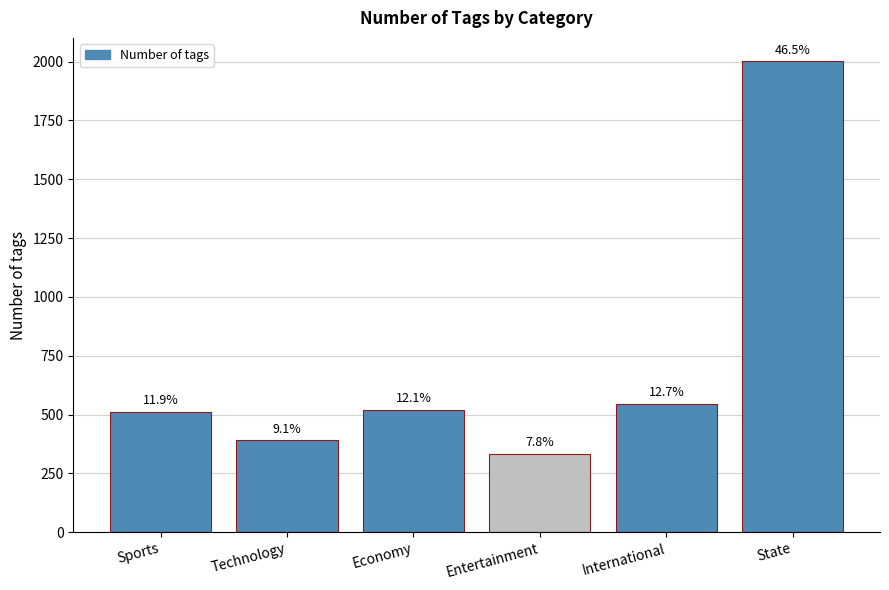

What is the change in value from Technology to Entertainment?

-57